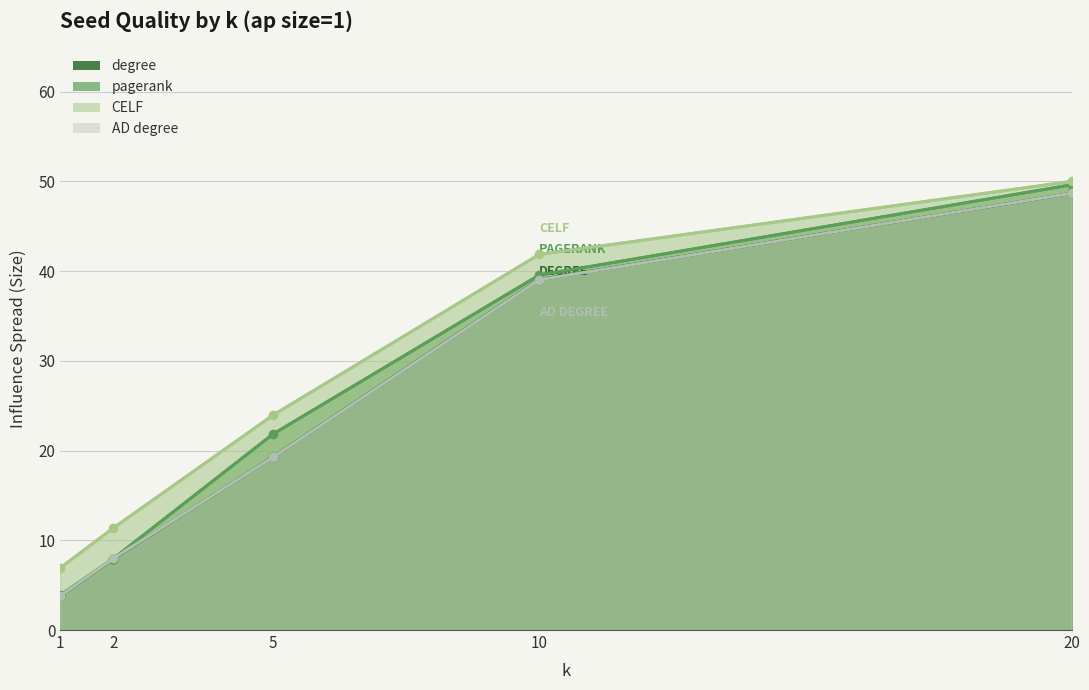

What is the difference between the maximum and minimum values in the degree (line) series?

44.9